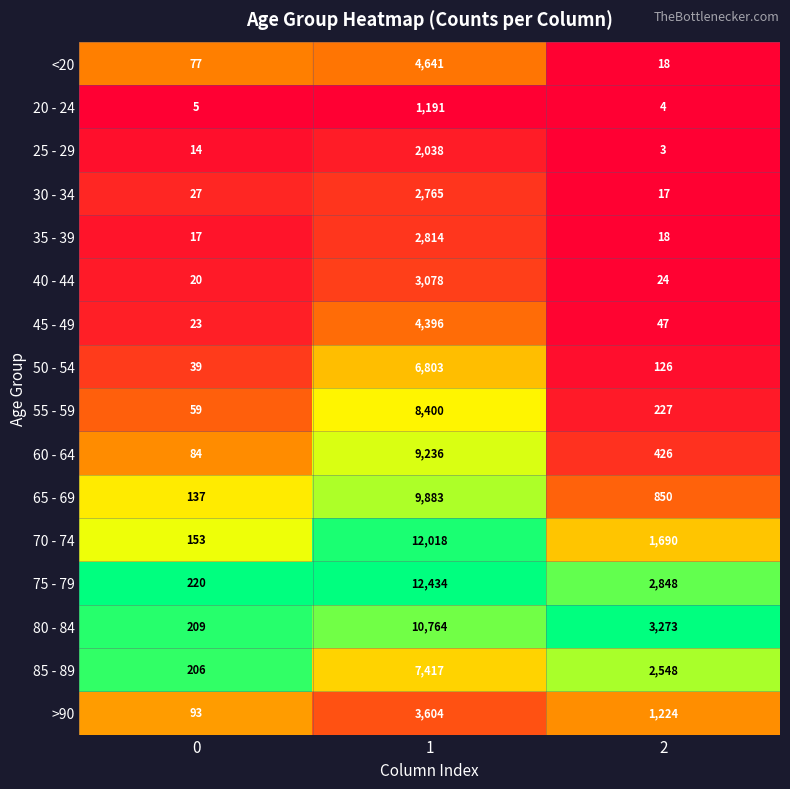

Which series has the largest total across all categories?

75 - 79